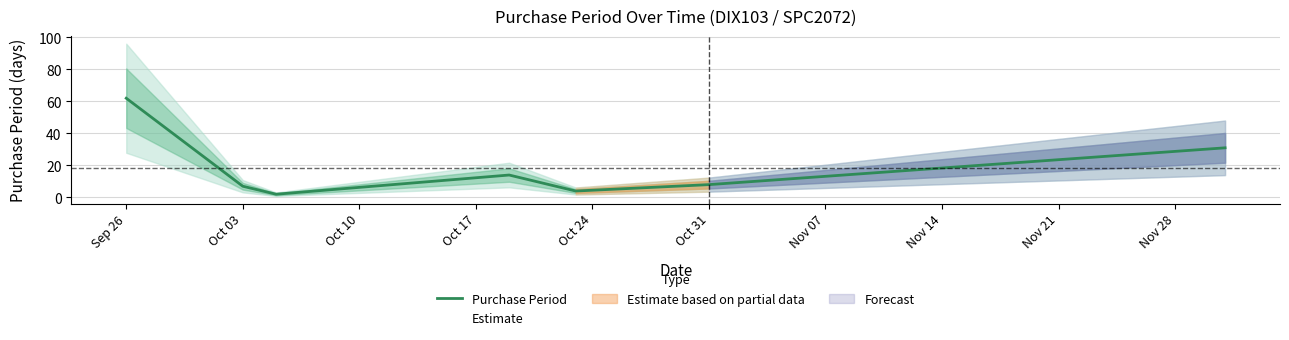

How many data points does each series have?

7